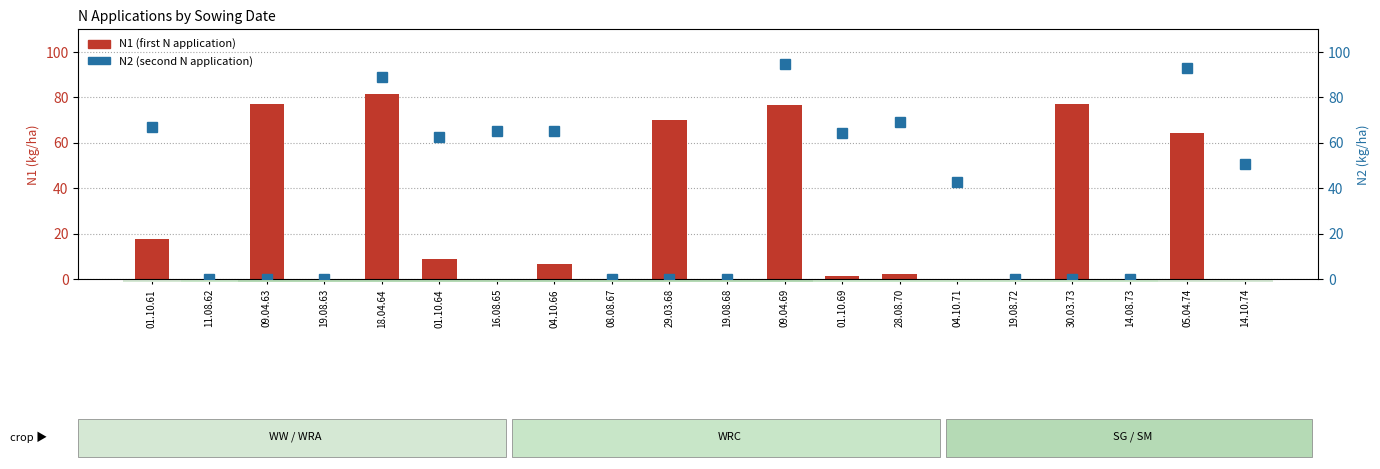

Where does the N2 series first go above 50?

01.10.61